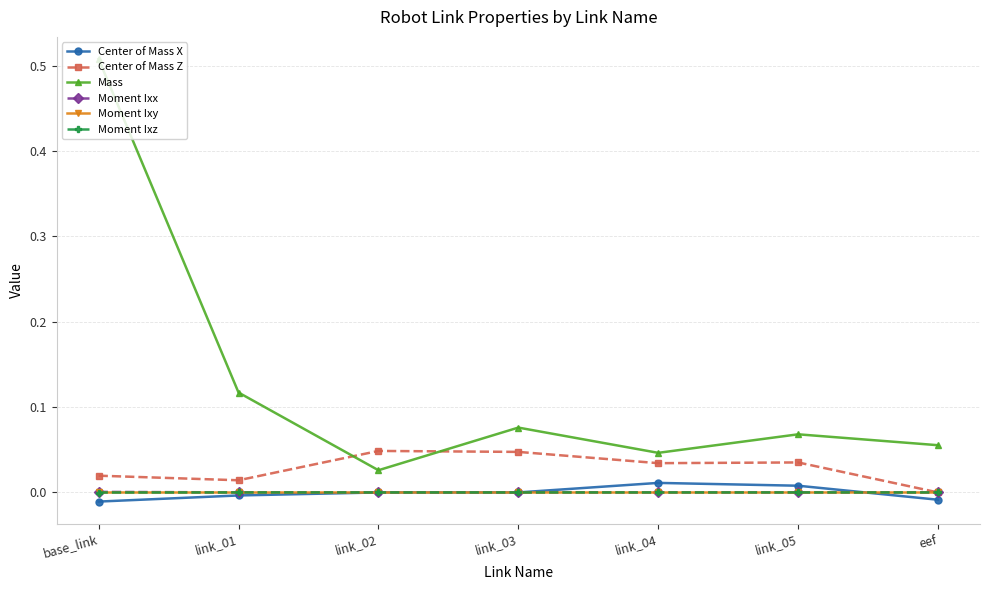

Where is the first local minimum for Mass?

link_02